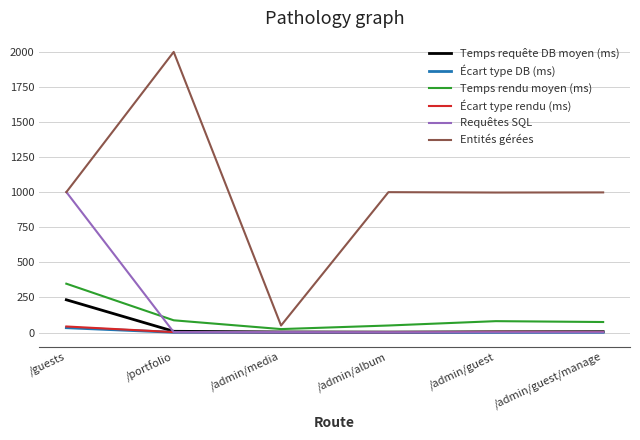

In Temps rendu moyen (ms), how many points are lower than both neighbors (excluding endpoints)?

1